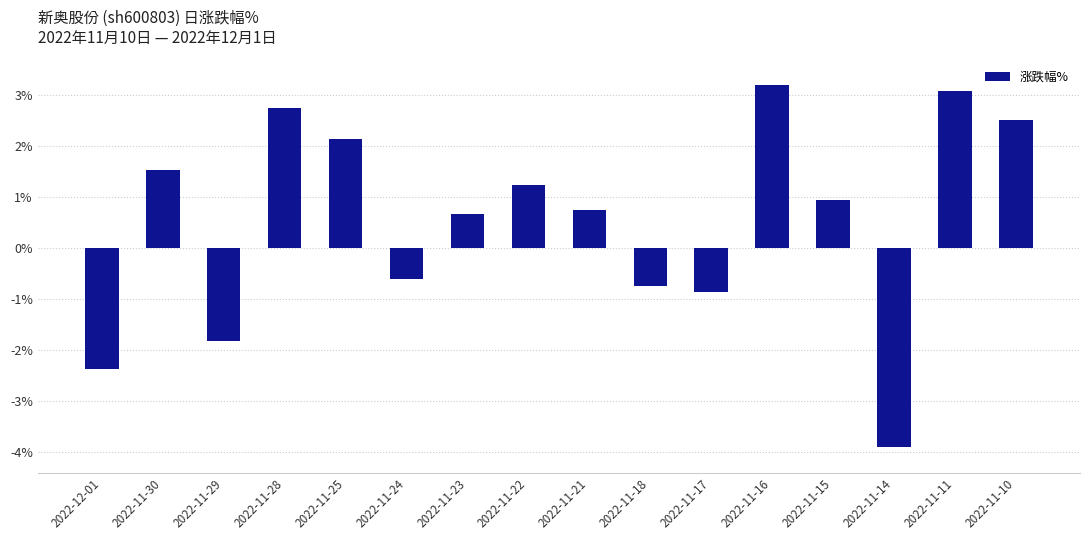

List the labels in order of value, smallest first.

2022-11-14, 2022-12-01, 2022-11-29, 2022-11-17, 2022-11-18, 2022-11-24, 2022-11-23, 2022-11-21, 2022-11-15, 2022-11-22, 2022-11-30, 2022-11-25, 2022-11-10, 2022-11-28, 2022-11-11, 2022-11-16